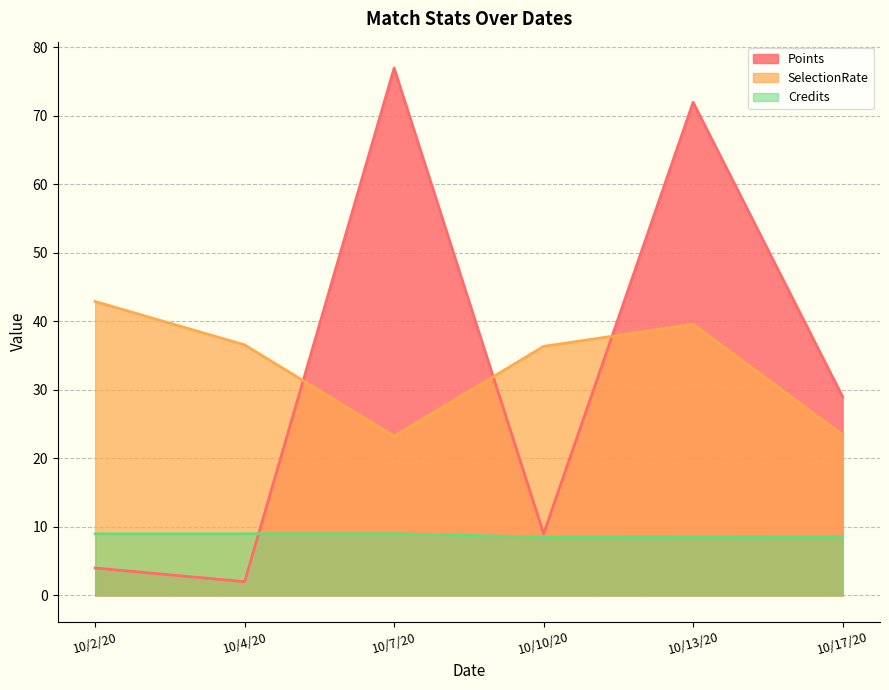

How many intersections are there between Points and SelectionRate?

3